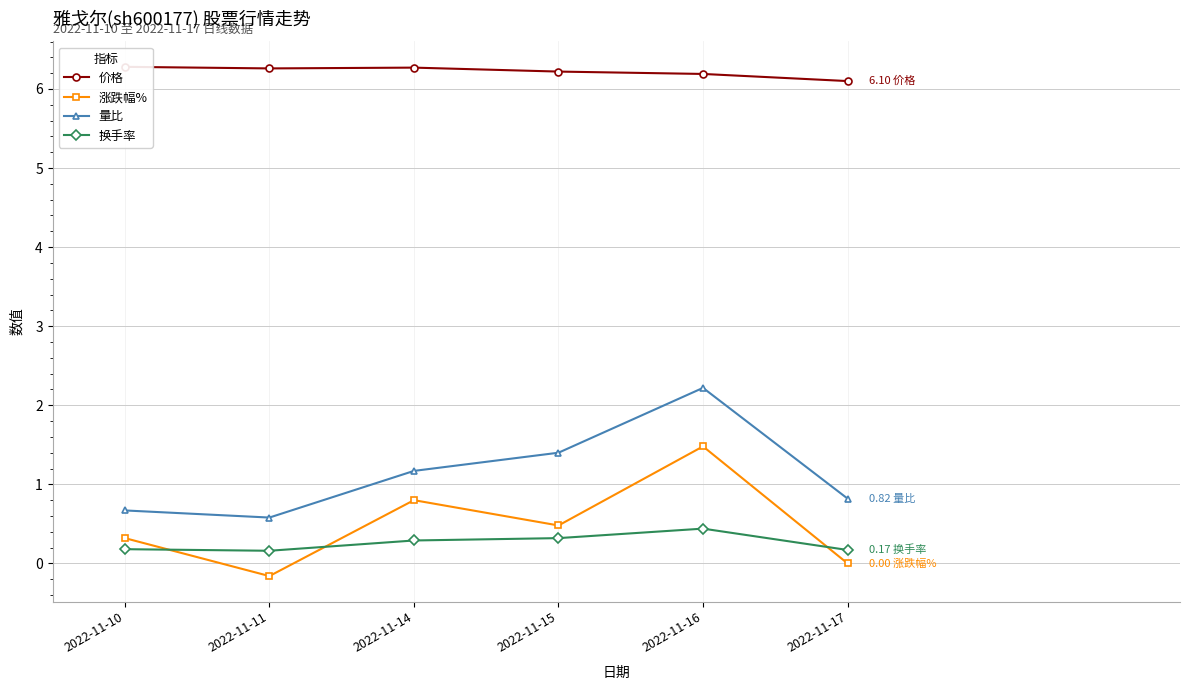

How many data points in 量比 are less than 1?

3